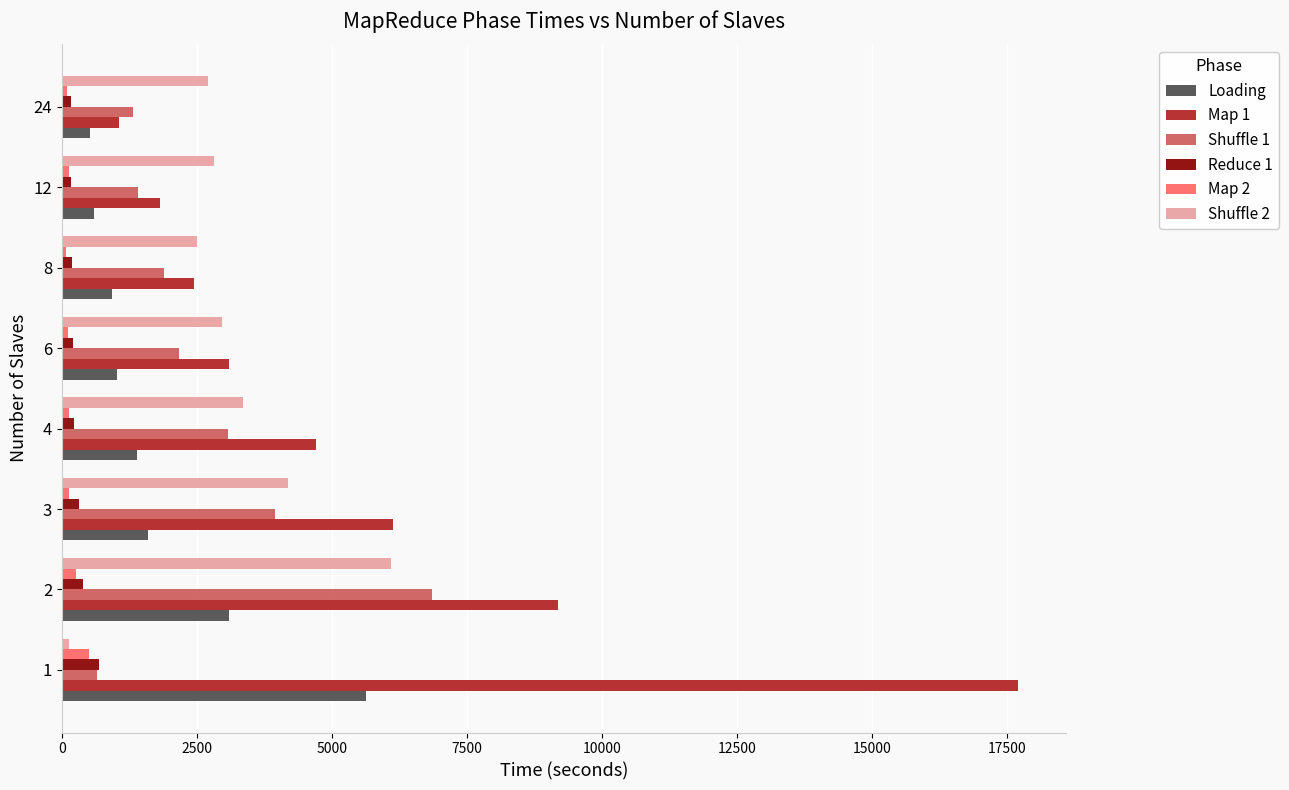

The value of Loading at 3 is 1603. True or false?

True